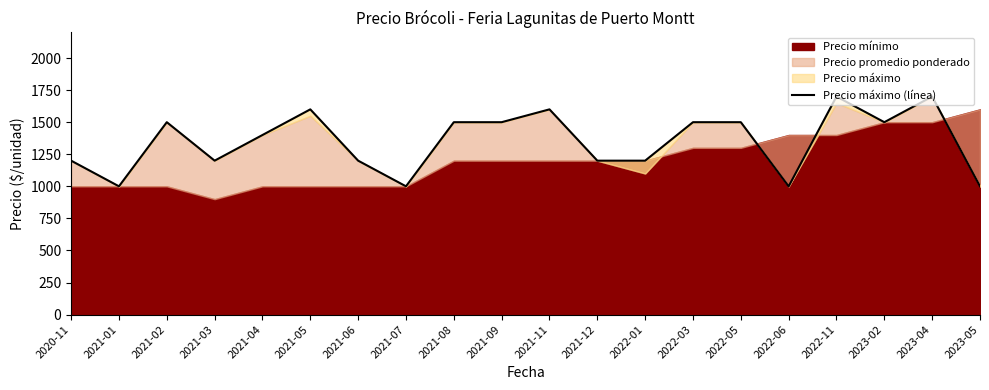

Reading left to right, list all the values displayed in this chart.

1200	1000	1500	1200	1400	1600	1200	1000	1500	1500	1600	1200	1200	1500	1500	1000	1700	1500	1700	1000